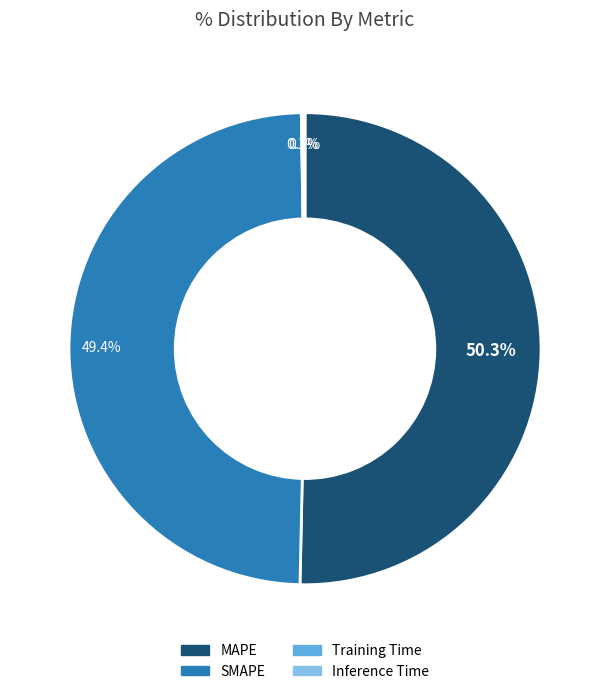

To the nearest percent, what is the average slice percentage?

25%